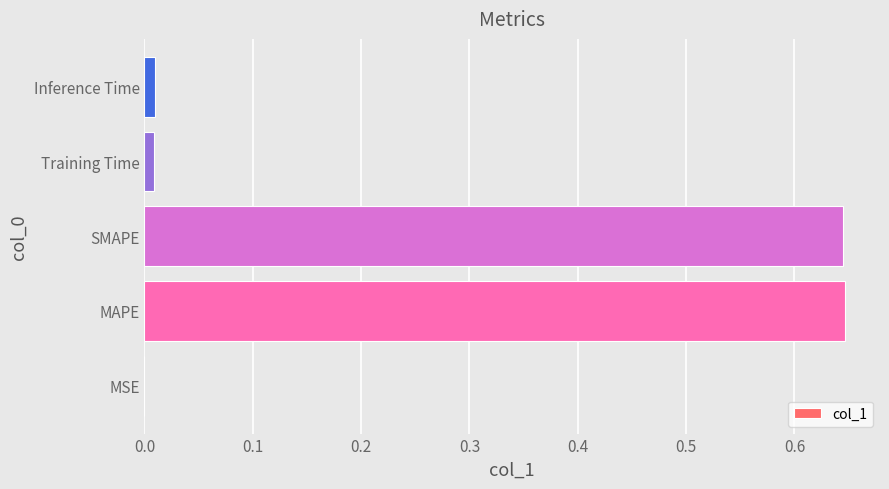

Are the bars horizontal?

Yes